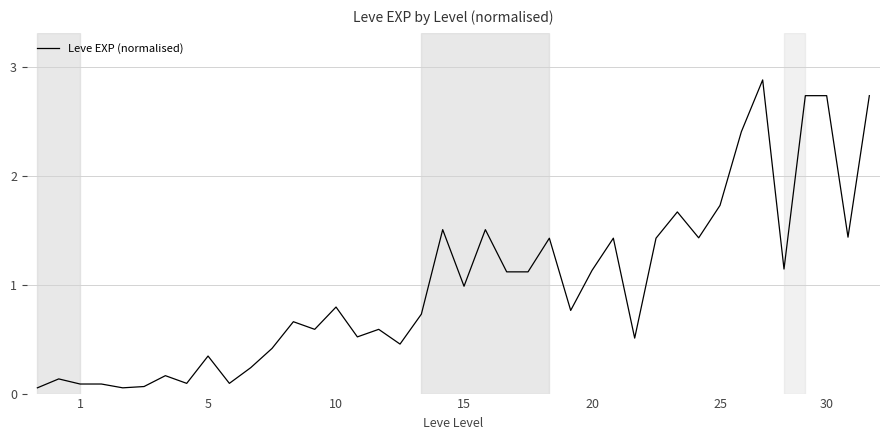

What is the maximum value shown in the chart?

2.9